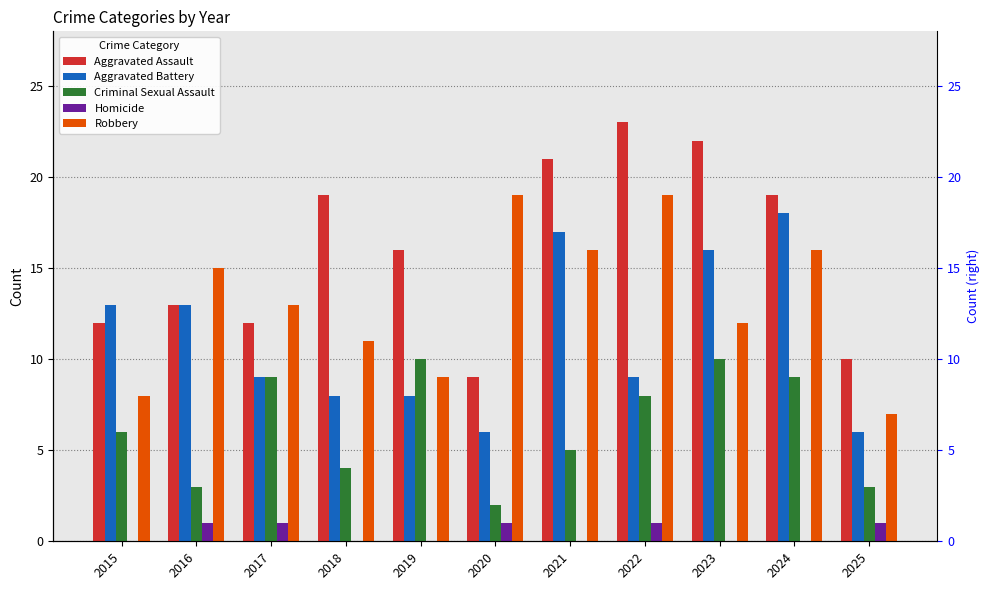

Reading left to right, what are all the values shown in this chart?

Aggravated Assault: 12	13	12	19	16	9	21	23	22	19	10
Aggravated Battery: 13	13	9	8	8	6	17	9	16	18	6
Criminal Sexual Assault: 6	3	9	4	10	2	5	8	10	9	3
Homicide: 0	1	1	0	0	1	0	1	0	0	1
Robbery: 8	15	13	11	9	19	16	19	12	16	7